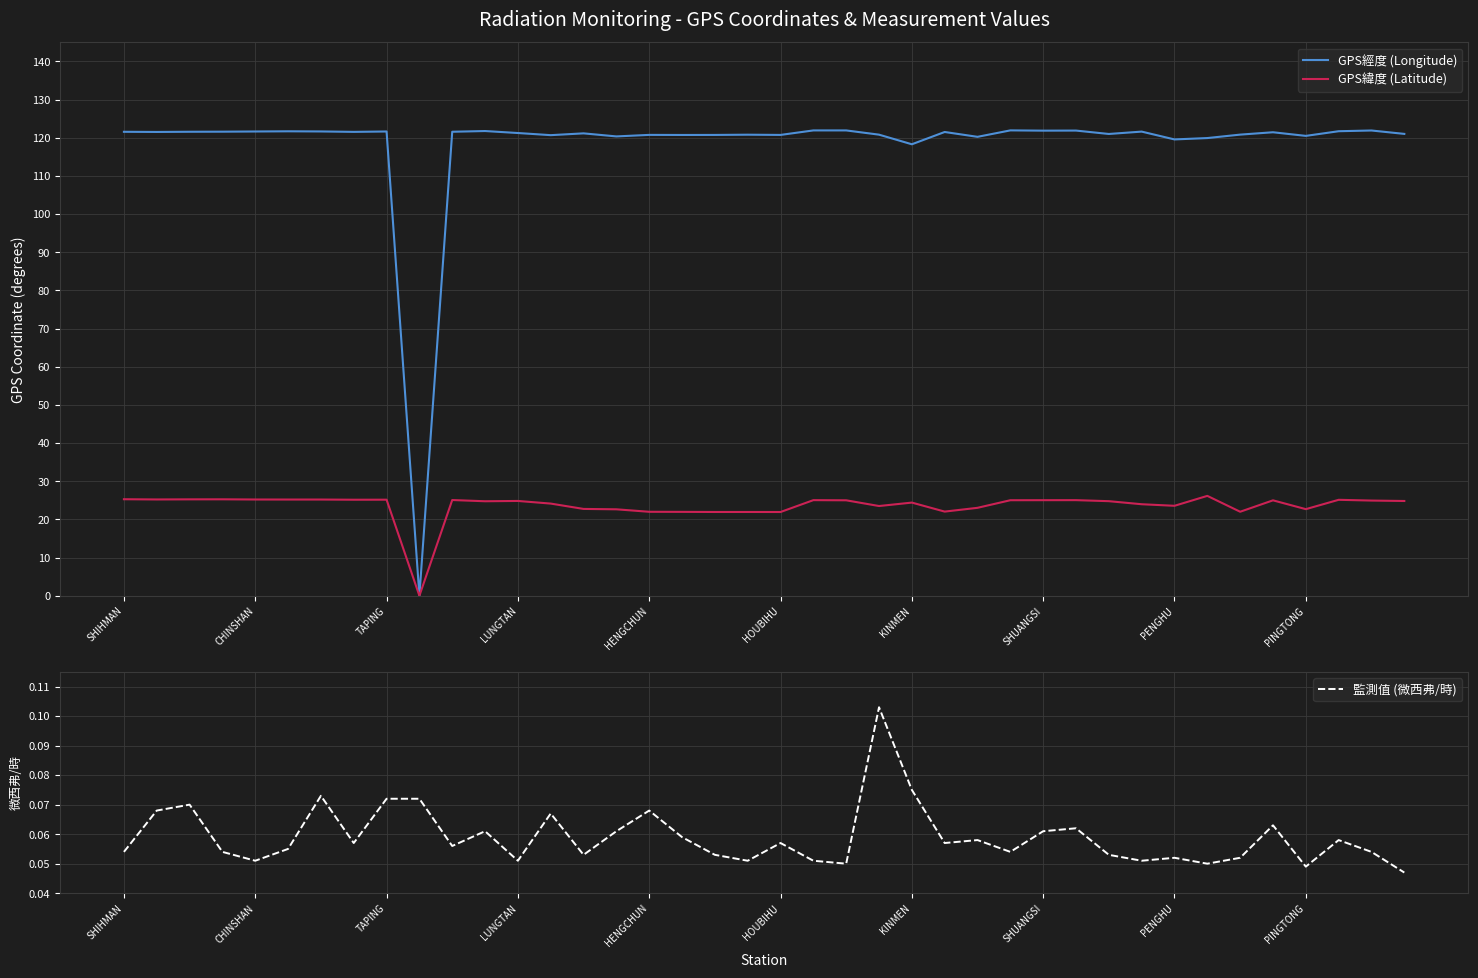

How many data points in GPS經度 (Longitude) are above 121?

24